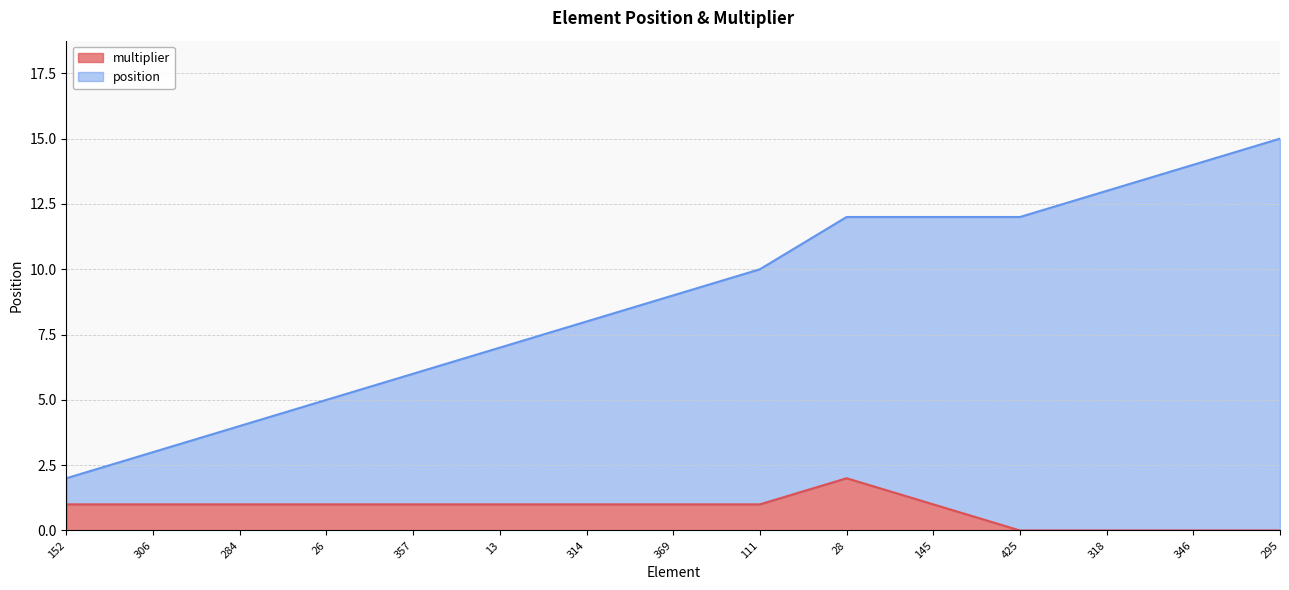

Reading left to right, extract all data points from this chart.

position: 152=2	306=3	284=4	26=5	357=6	13=7	314=8	369=9	111=10	28=12	145=12	425=12	318=13	346=14	295=15
multiplier: 152=1	306=1	284=1	26=1	357=1	13=1	314=1	369=1	111=1	28=2	145=1	425=0	318=0	346=0	295=0